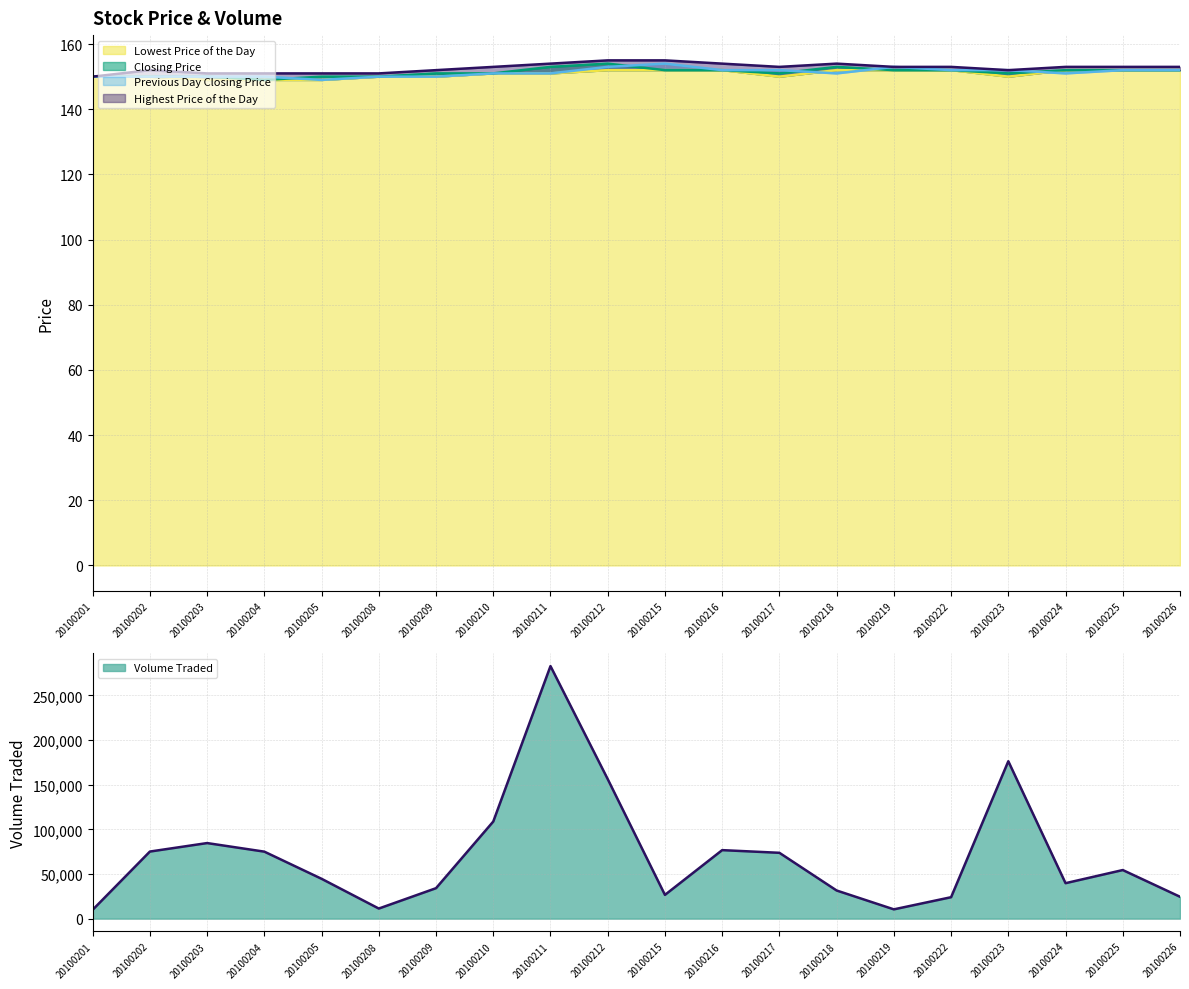

At how many categories does at least one series exceed 152?

12